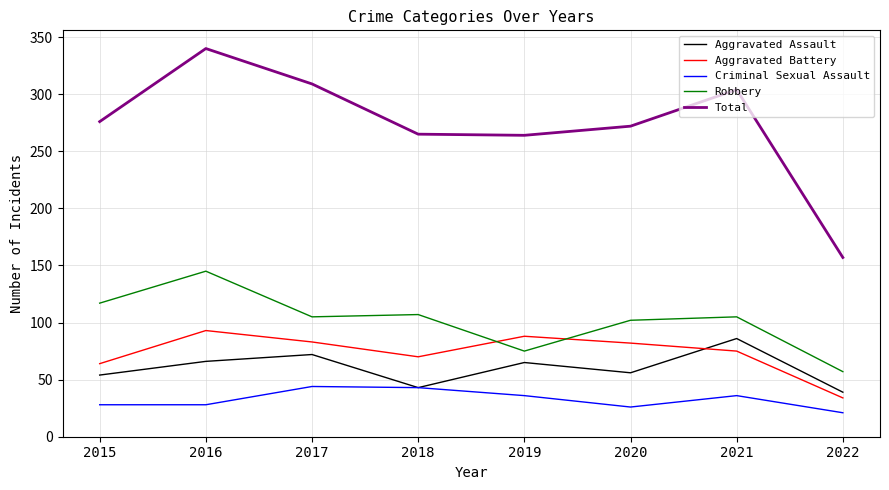

What is the lowest value of the Aggravated Battery series?

34